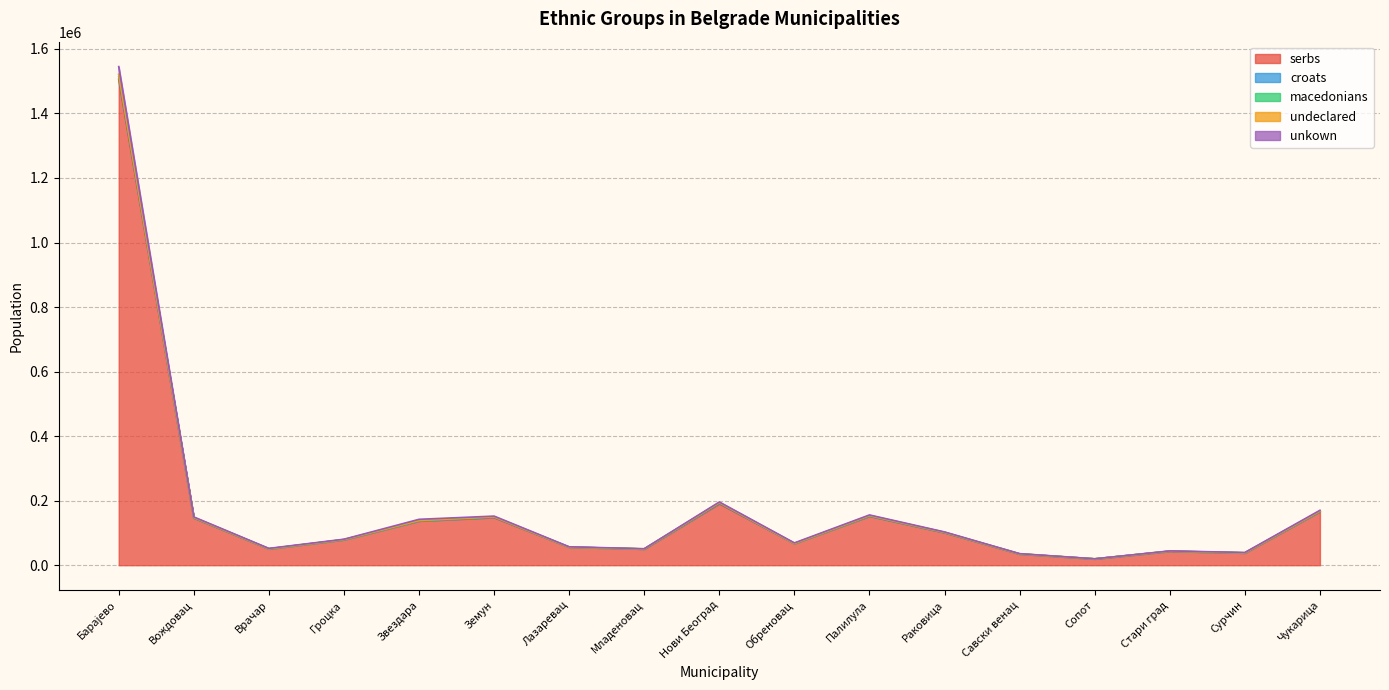

Is the value of unkown at Гроцка greater than the value of serbs at Вождовац?

No